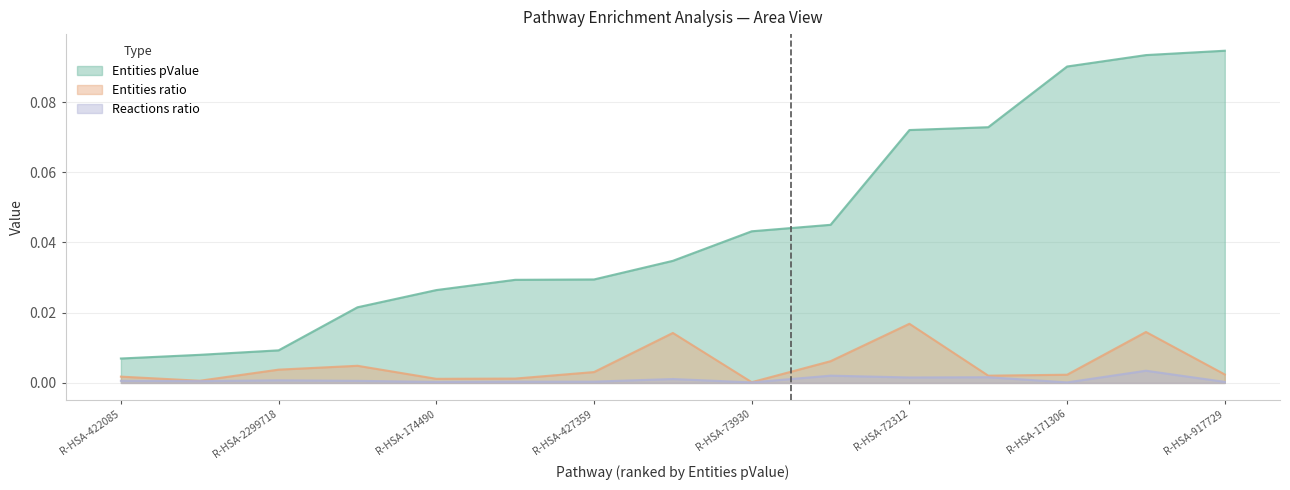

True or false: Entities ratio and Entities pValue intersect in this chart.

False